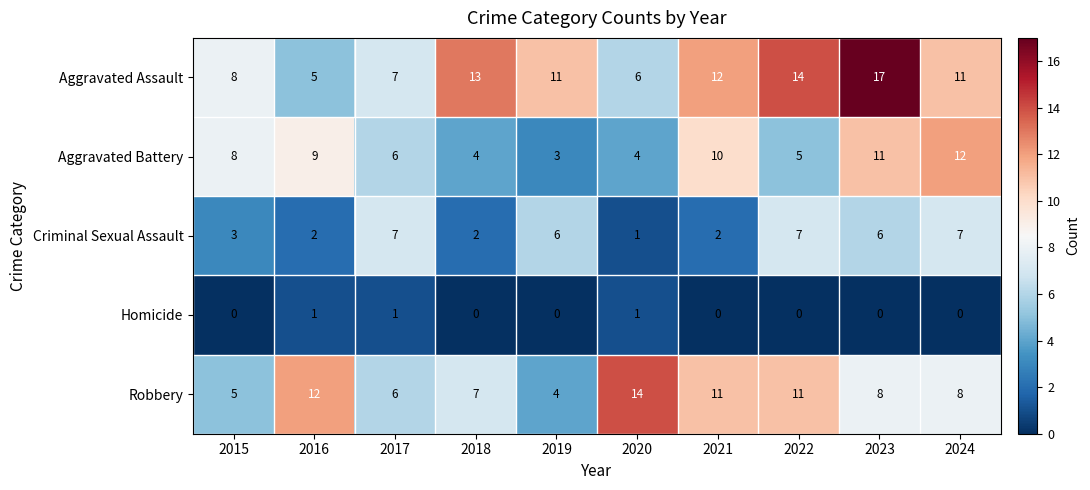

What is the difference between the maximum and minimum values in the Criminal Sexual Assault series?

6